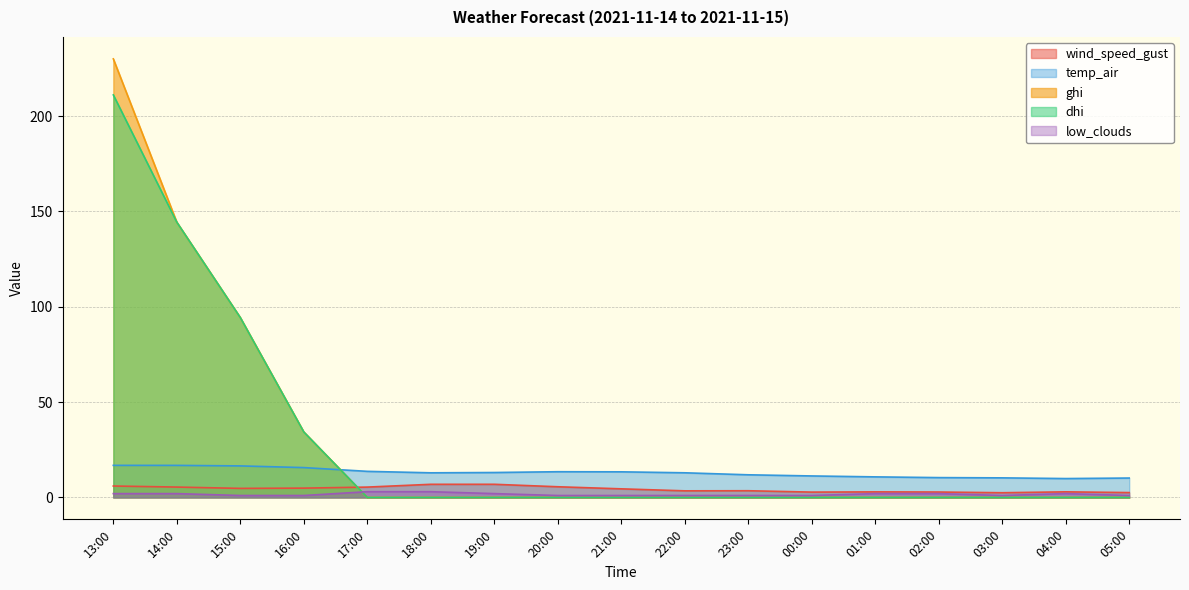

Reading left to right, transcribe all the data shown in this chart.

wind_speed_gust: 13:00=6.0	14:00=5.4	15:00=4.7	16:00=4.9	17:00=5.4	18:00=6.9	19:00=6.9	20:00=5.6	21:00=4.5	22:00=3.4	23:00=3.5	00:00=2.8	01:00=2.9	02:00=2.8	03:00=2.5	04:00=2.9	05:00=2.5
temp_air: 13:00=16.8	14:00=16.8	15:00=16.5	16:00=15.6	17:00=13.7	18:00=12.9	19:00=13.1	20:00=13.5	21:00=13.4	22:00=12.9	23:00=11.9	00:00=11.3	01:00=10.8	02:00=10.4	03:00=10.3	04:00=9.9	05:00=10.2
ghi: 13:00=230.1	14:00=144.4	15:00=94.3	16:00=34.3	17:00=0.0	18:00=0.0	19:00=0.0	20:00=0.0	21:00=0.0	22:00=0.0	23:00=0.0	00:00=0.0	01:00=0.0	02:00=0.0	03:00=0.0	04:00=0.0	05:00=0.0
dhi: 13:00=211.2	14:00=144.4	15:00=94.3	16:00=34.3	17:00=0.0	18:00=0.0	19:00=0.0	20:00=0.0	21:00=0.0	22:00=0.0	23:00=0.0	00:00=0.0	01:00=0.0	02:00=0.0	03:00=0.0	04:00=0.0	05:00=0.0
low_clouds: 13:00=2.0	14:00=2.0	15:00=1.0	16:00=1.0	17:00=3.0	18:00=3.0	19:00=2.0	20:00=1.0	21:00=1.0	22:00=1.0	23:00=1.0	00:00=1.0	01:00=2.0	02:00=2.0	03:00=1.0	04:00=2.0	05:00=1.0